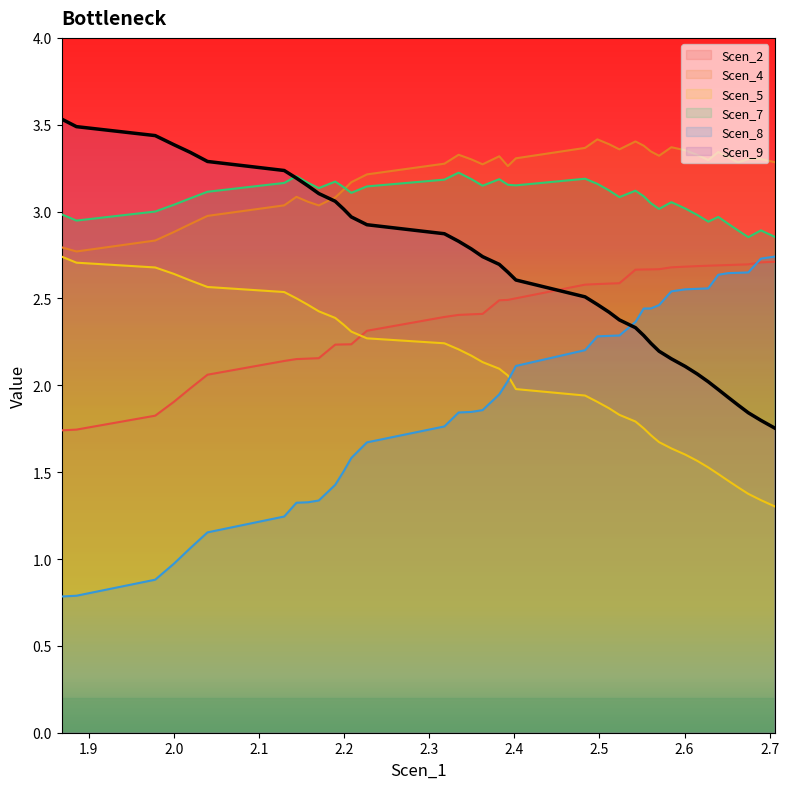

Rank the series at 2.6277815827071054 from lowest to highest value.

Scen_5, Scen_9, Scen_8, Scen_2, Scen_7, Scen_4